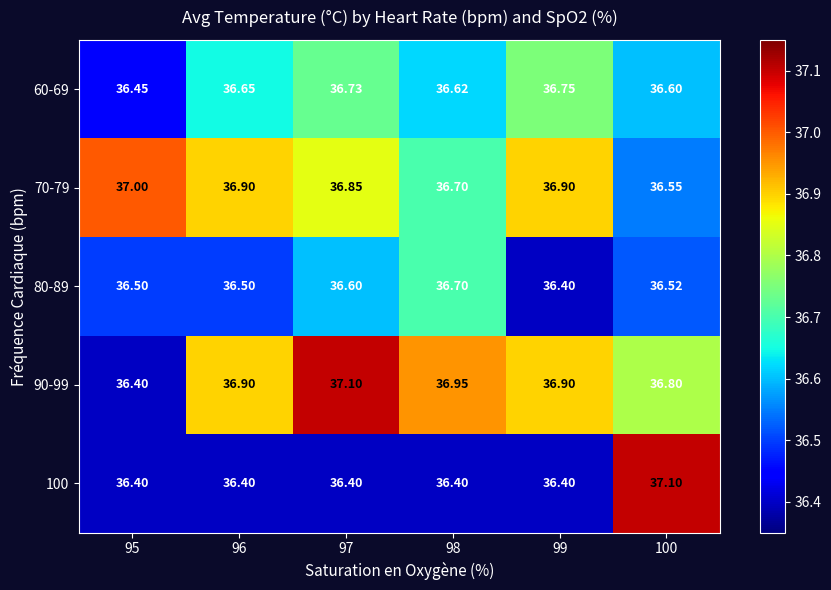

Is the value of 100 at 96 greater than the value of 70-79 at 95?

No